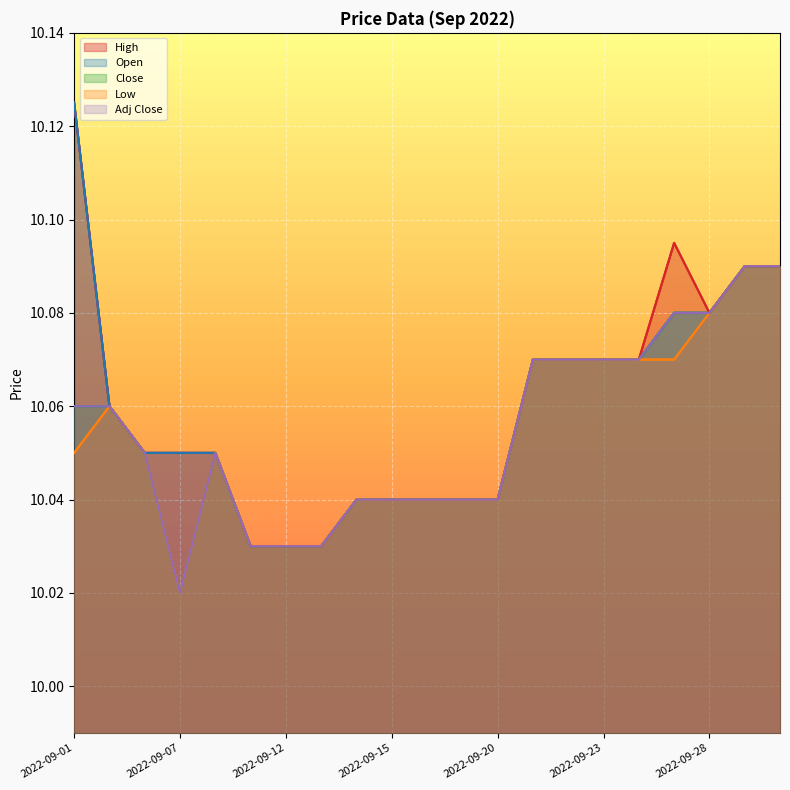

True or false: Close has a value of 10.1 at 17.

True